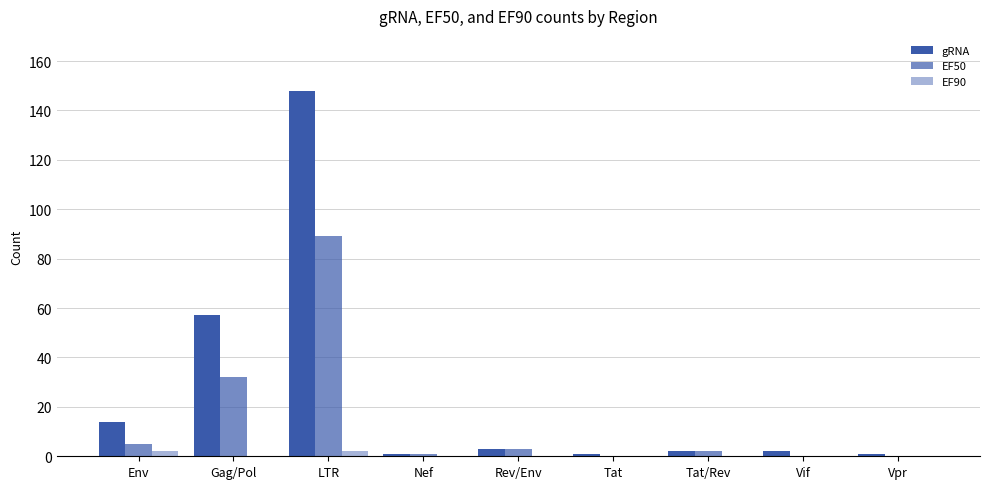

Count the number of categories in the chart.

9